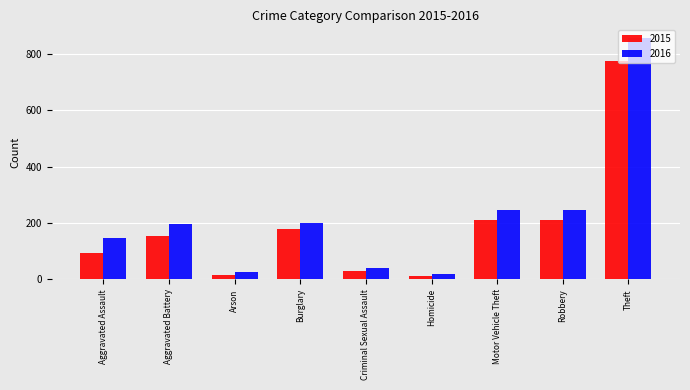

What value does the 2016 series have at Aggravated Battery, to the nearest 100?

200